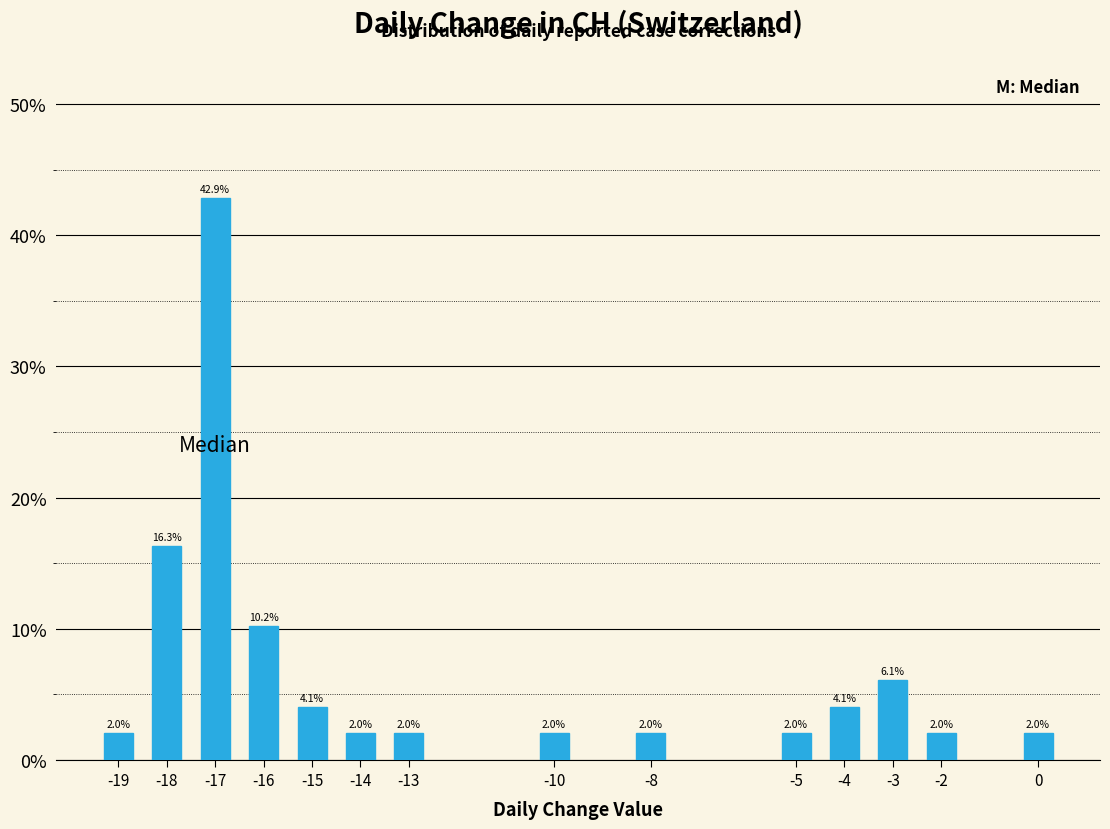

Reading left to right, what are all the values shown in this chart?

2.0	16.3	42.9	10.2	4.1	2.0	2.0	2.0	2.0	2.0	4.1	6.1	2.0	2.0